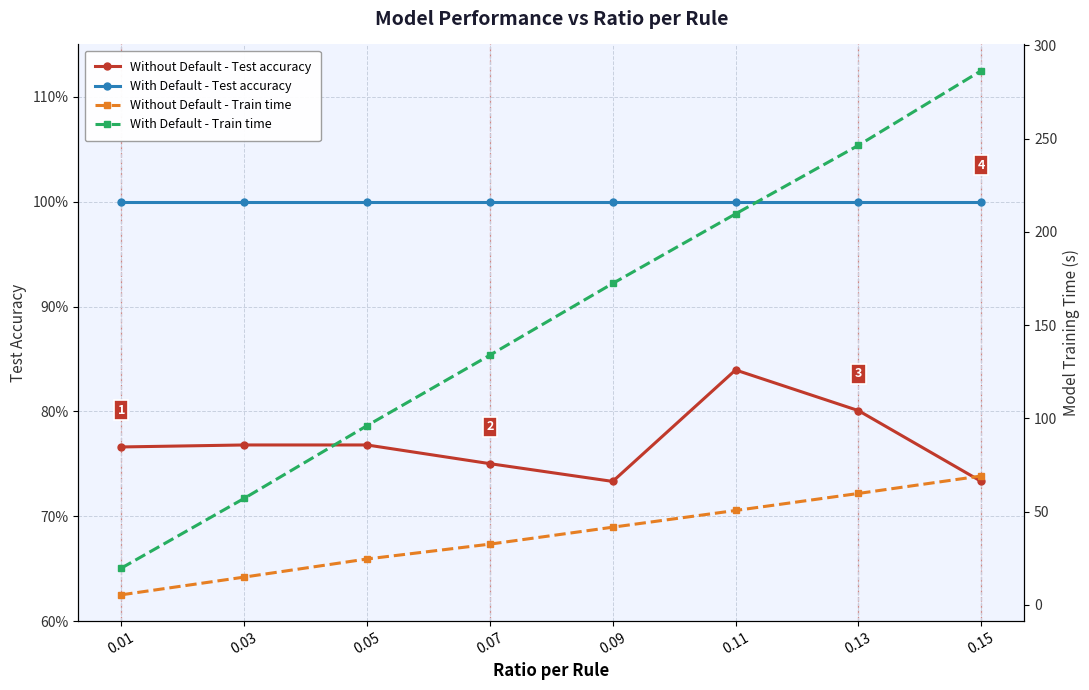

How many lines are shown in the chart?

4